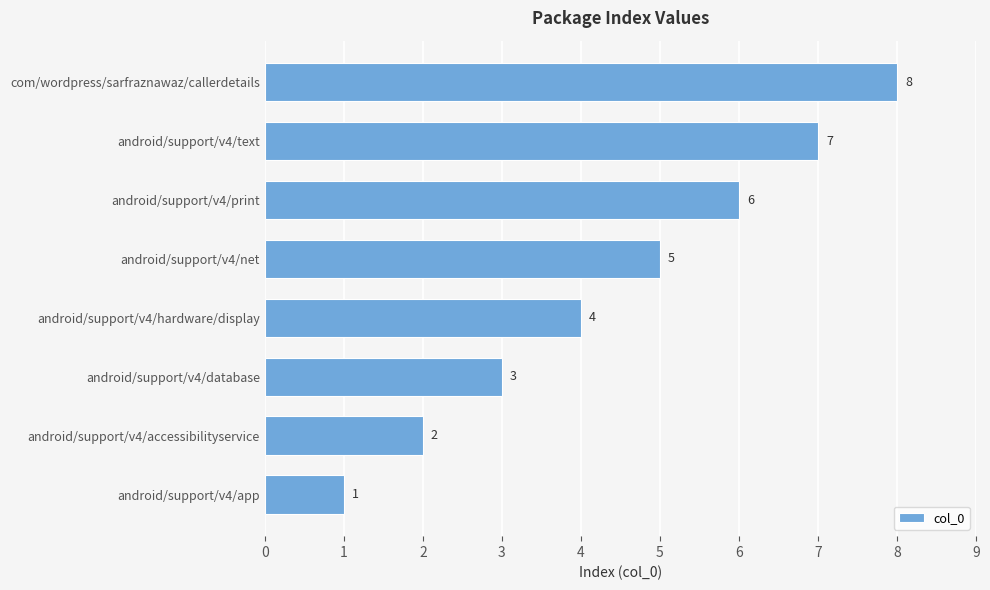

At which category does the chart reach its peak across all series?

com/wordpress/sarfraznawaz/callerdetails